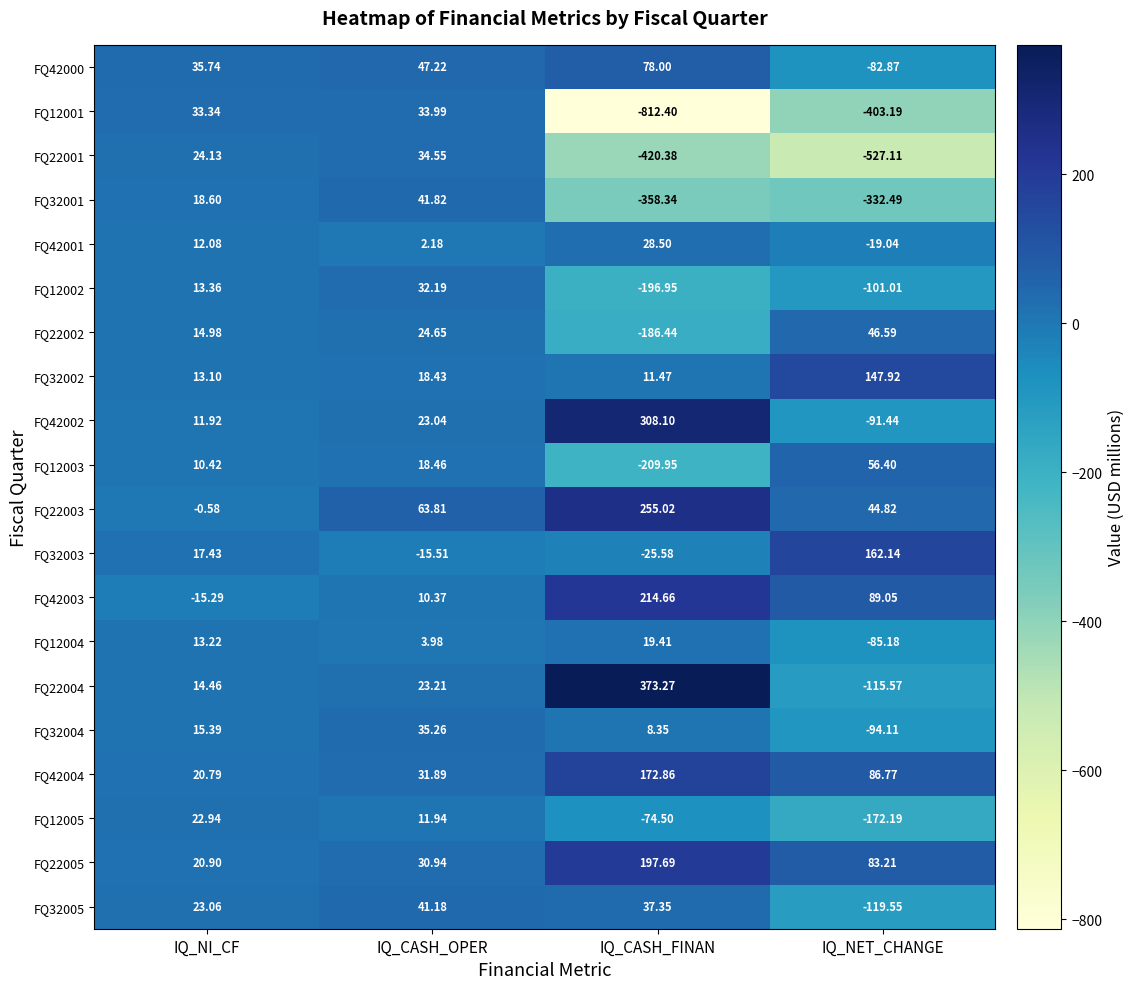

At which category is the sum across all series the highest?

IQ_CASH_OPER